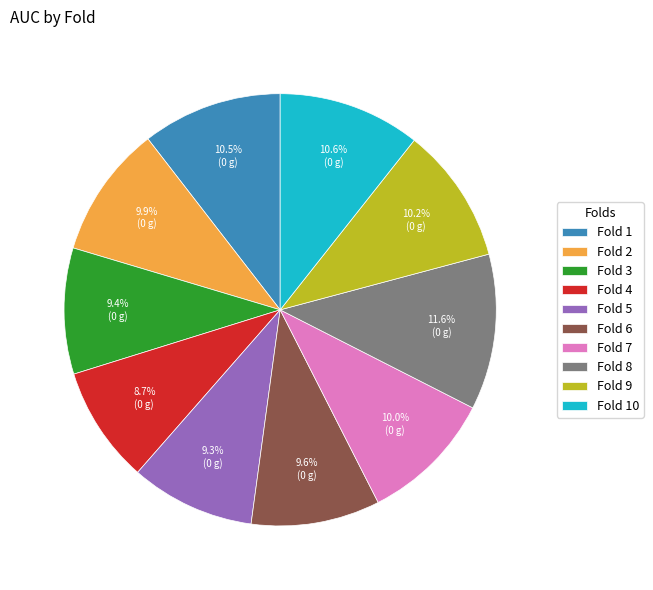

Which has a higher value, Fold 5 or Fold 8?

Fold 8